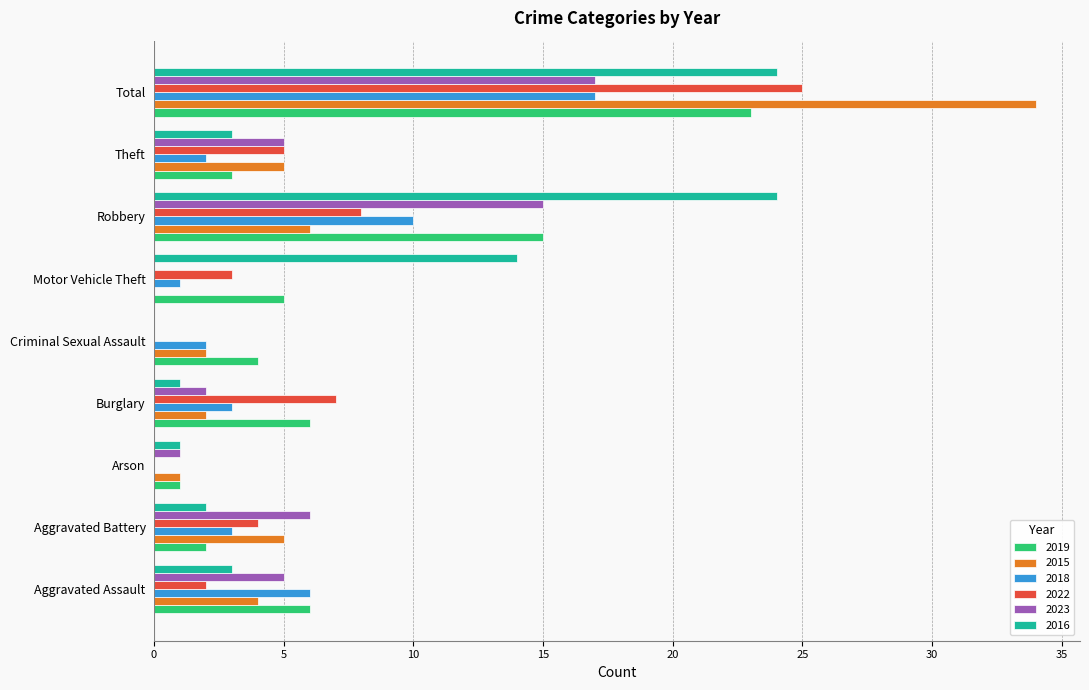

How many series are shown in this chart?

6